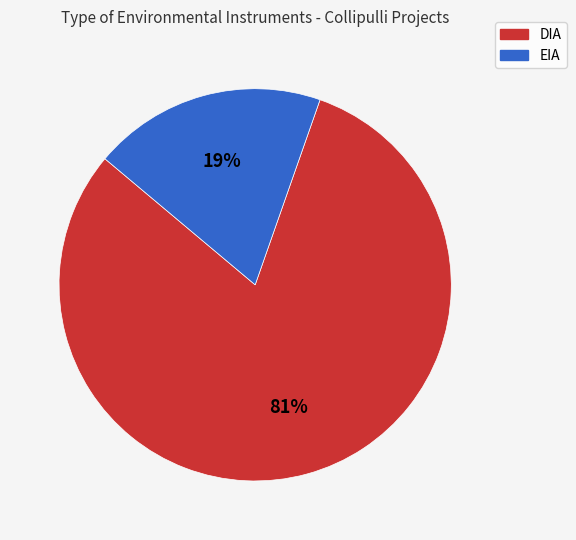

To the nearest percent, what is the average slice percentage?

50%